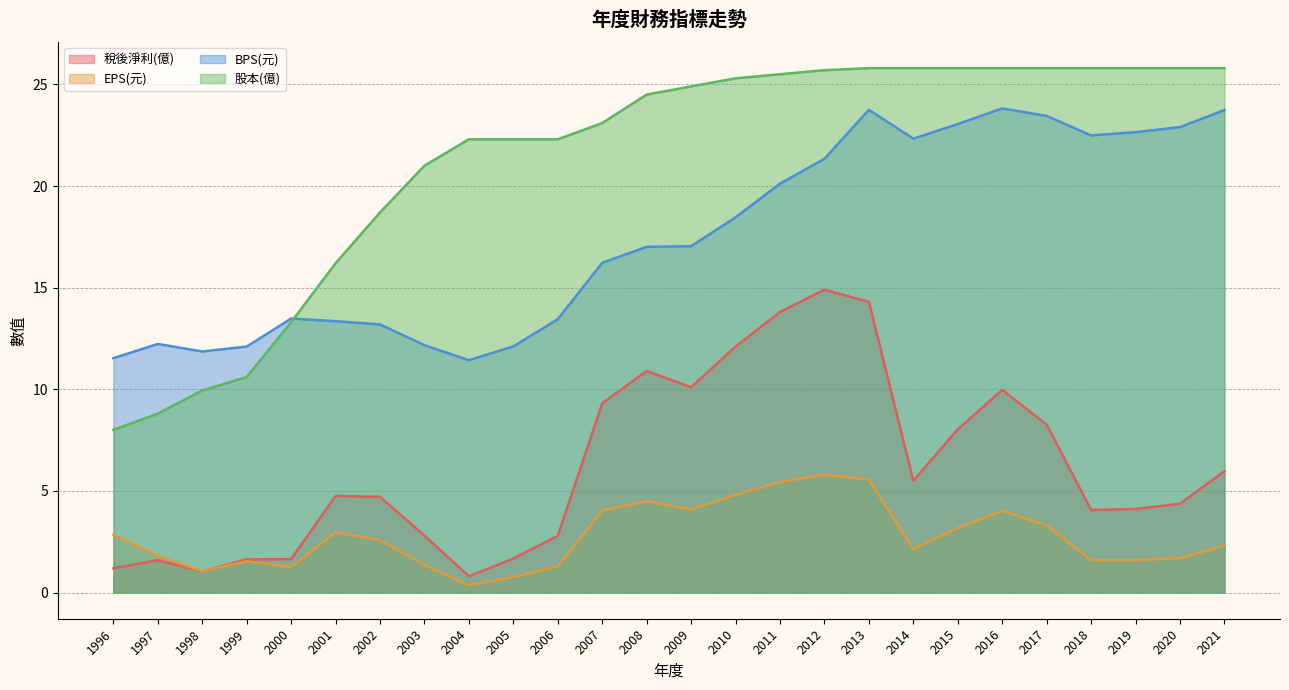

How many values in the EPS(元) series are below 2?

11